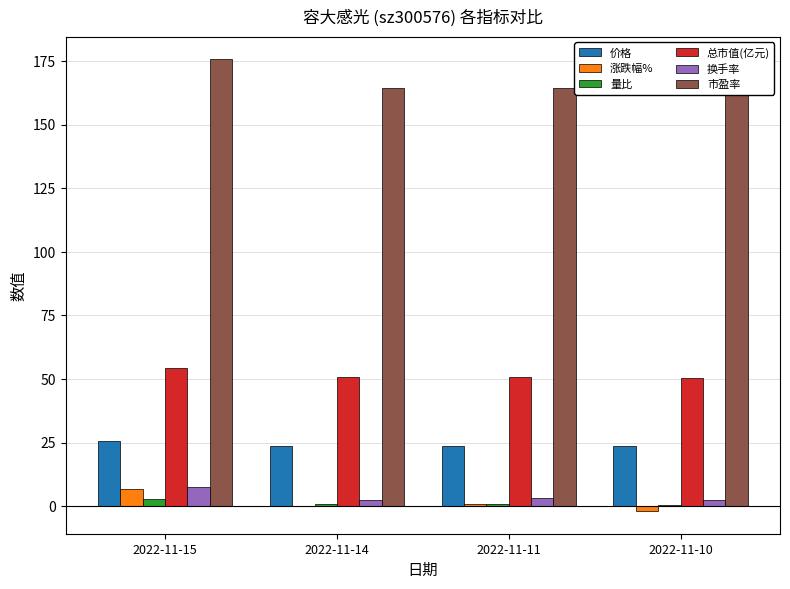

What is the maximum value shown in the chart?

175.7